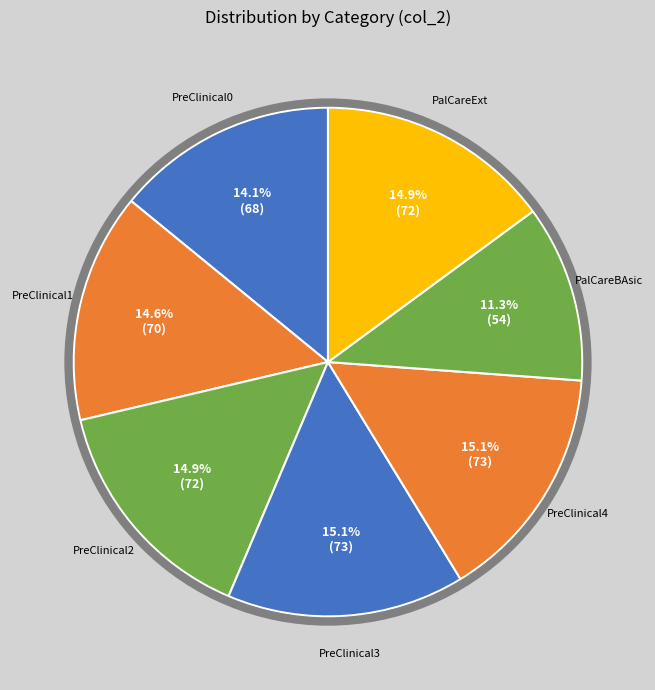

What percentage is the PreClinical1 slice, to the nearest percent?

15%